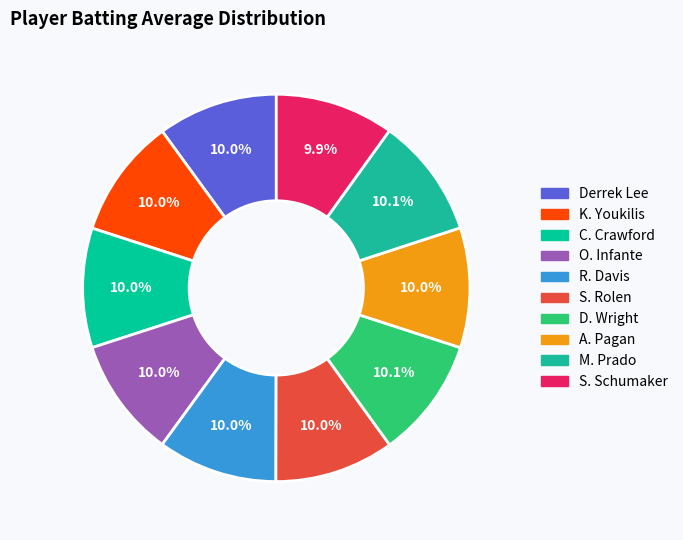

What is the smallest slice in the pie chart?

Skip Schumaker (0.303)